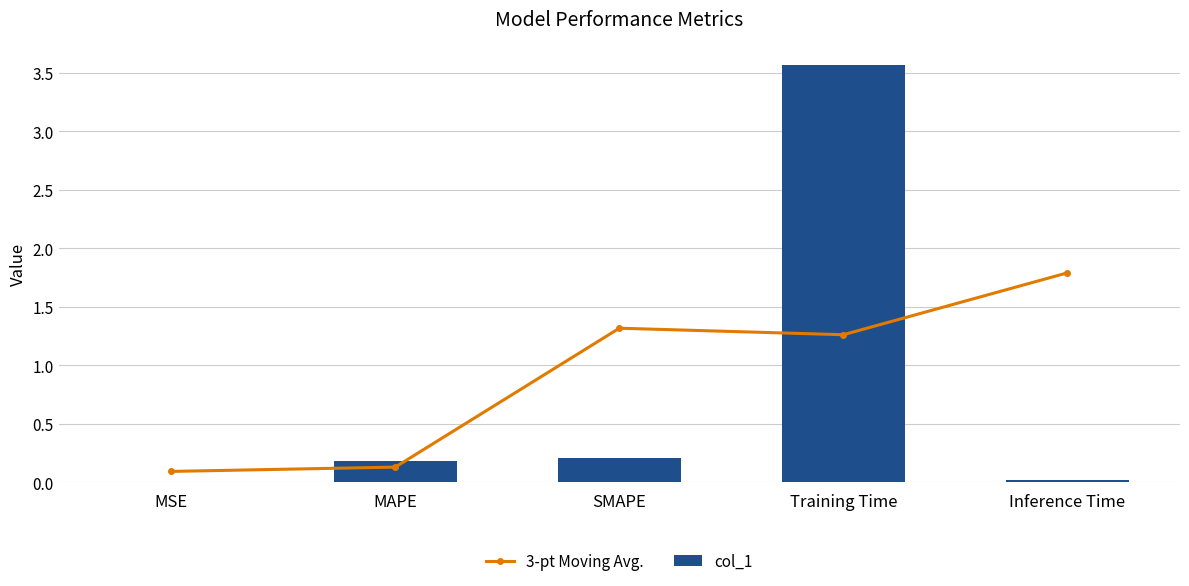

Read the 3-pt Moving Avg. value at MAPE.

0.1